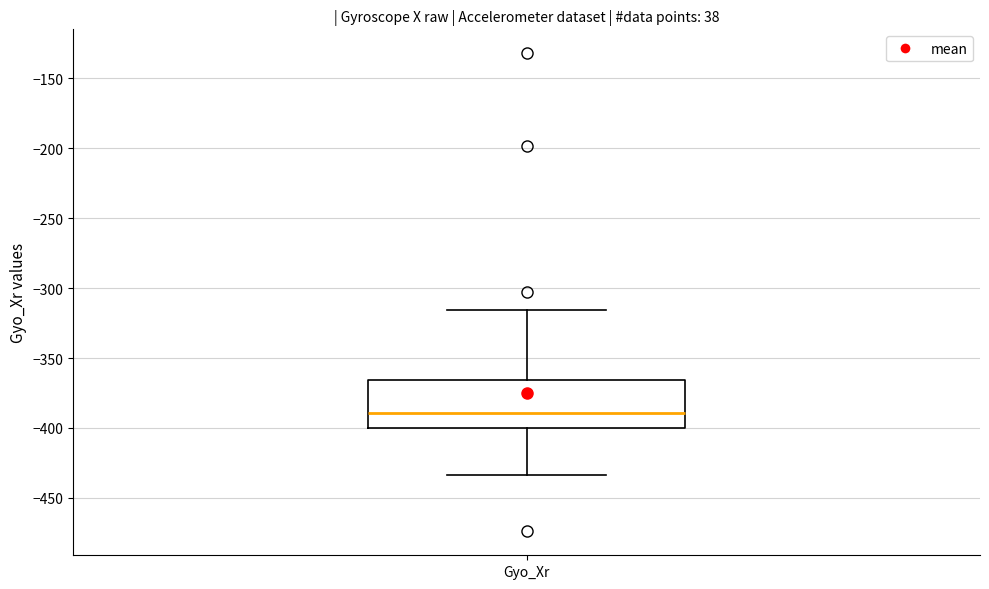

Read this box plot against the y-axis: the position of the median line, the range covered by the box, and the ends of both whiskers. The values are not printed on the chart, so give them approximately, as read against the axis.

median -390, box -400 to -365, whiskers -435 to -315